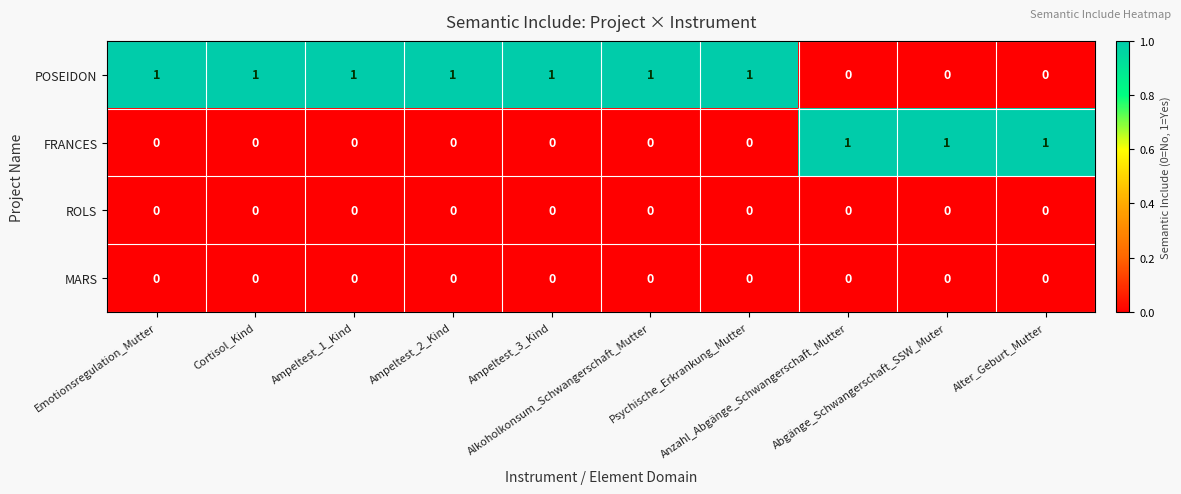

What is the sum of all FRANCES values?

3